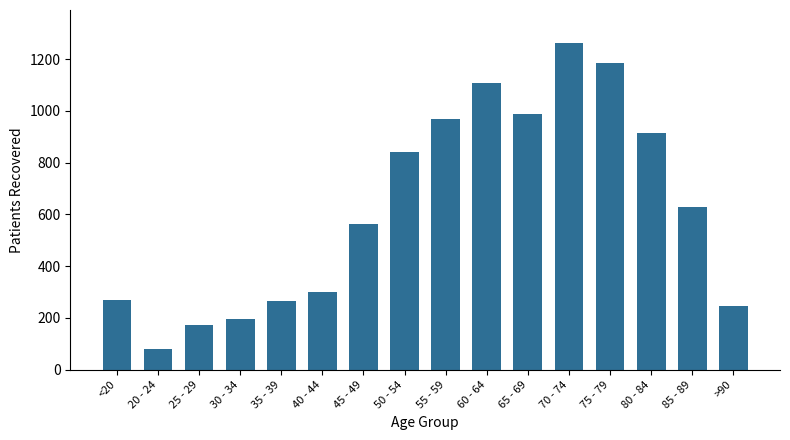

Which label corresponds to the smallest value in the chart?

20 - 24